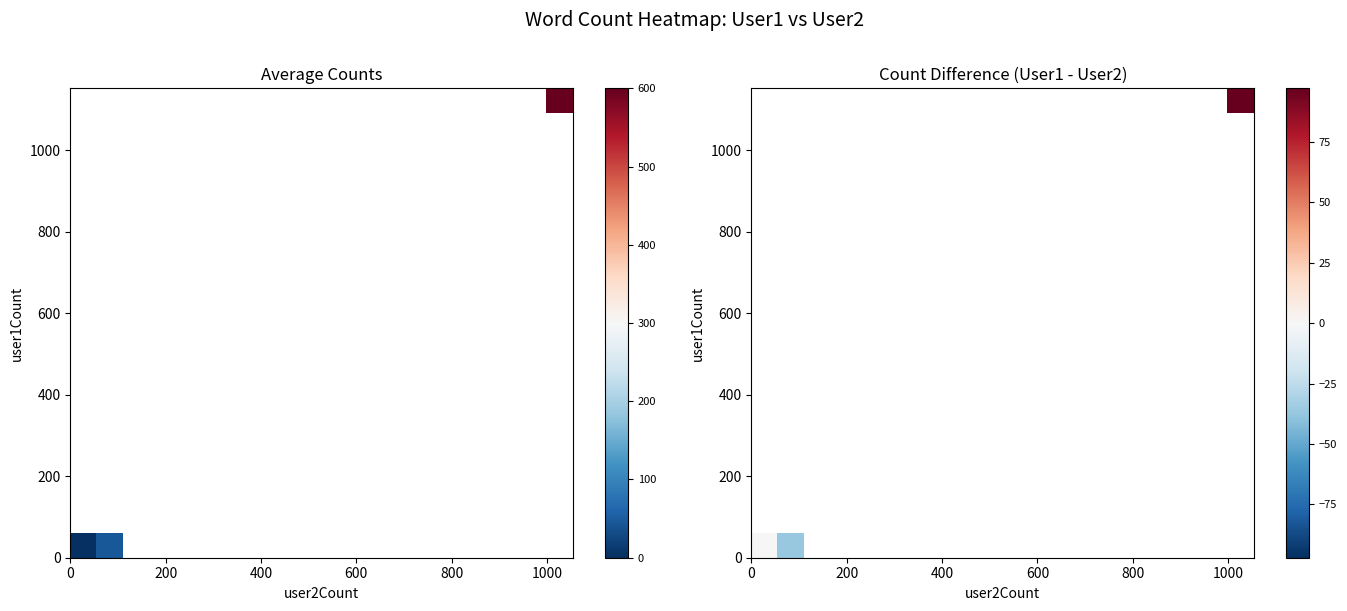

What is the smallest value displayed?

-37.0